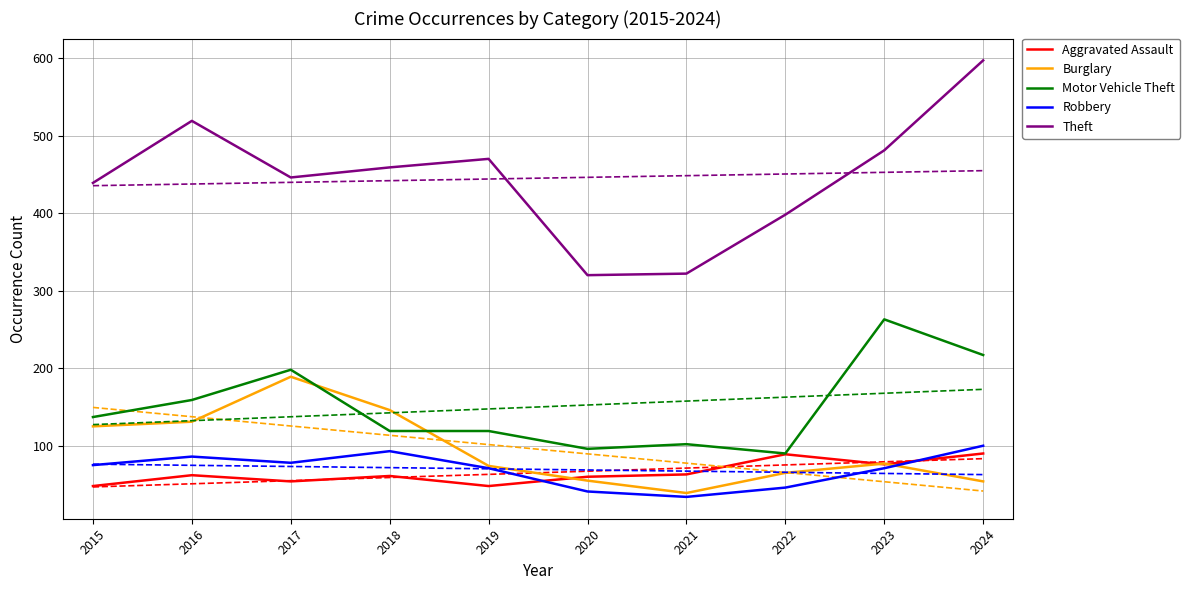

Which series has the widest spread of values?

Theft